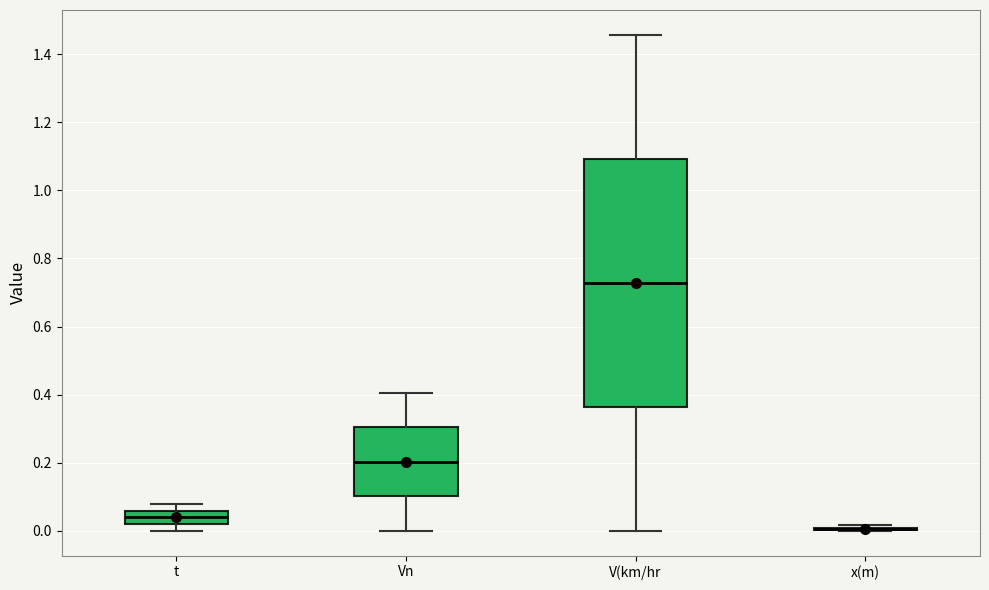

Which box is the tallest, from its lower edge to its upper edge?

V(km/hr